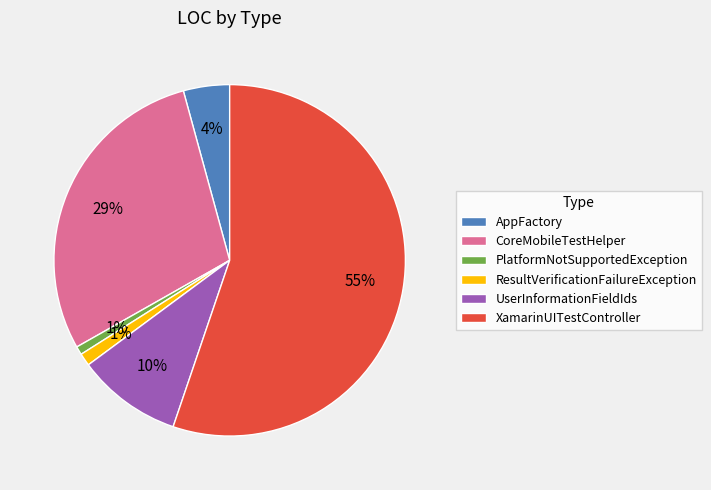

What percentage is the XamarinUITestController slice, to the nearest percent?

55%